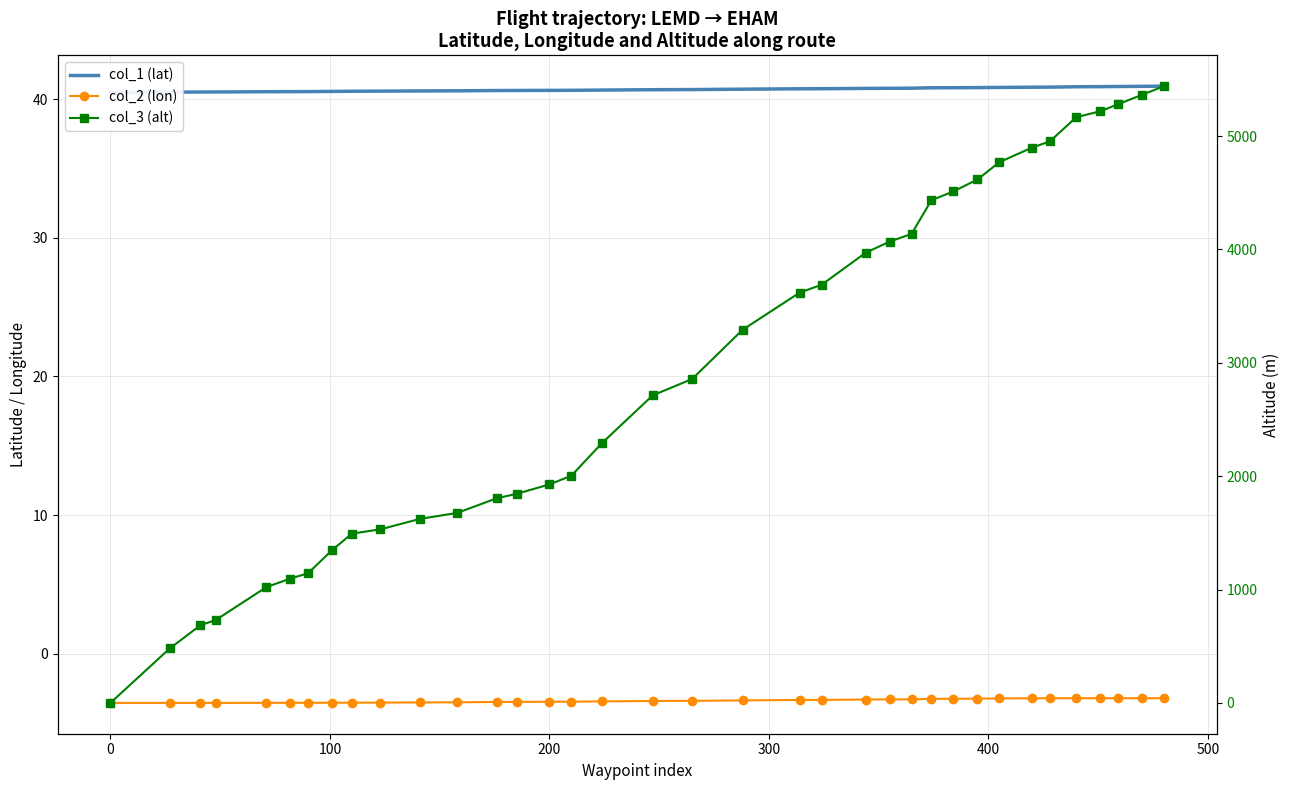

What is the maximum value shown in the chart?

5440.0